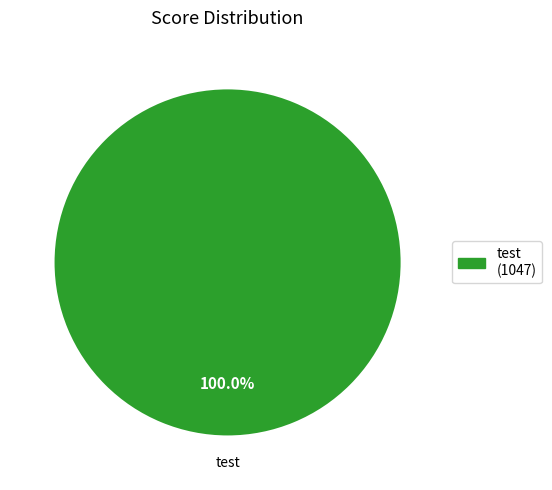

How many slices are in this pie chart?

1